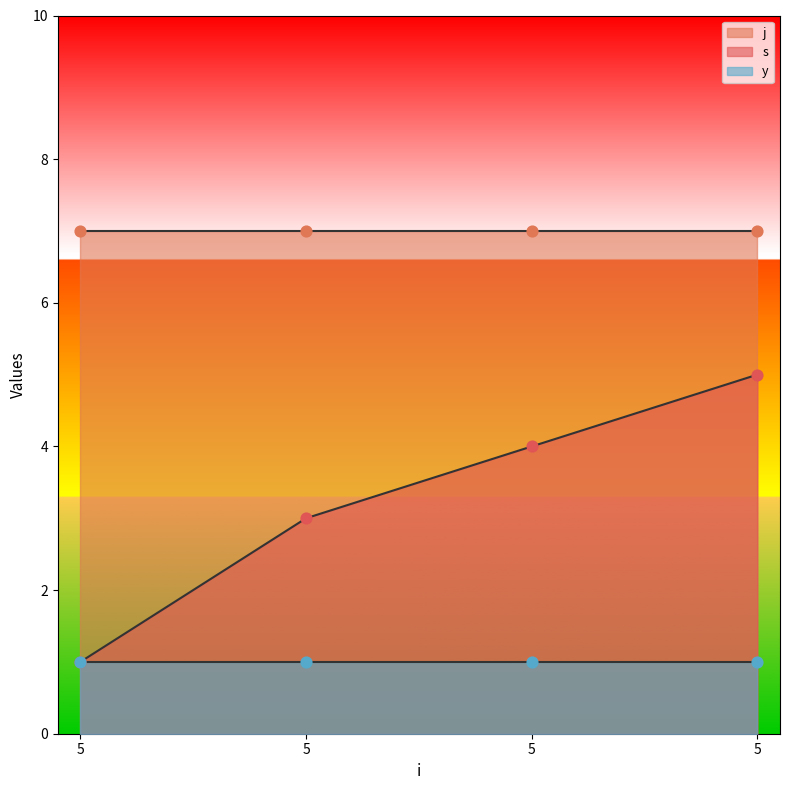

At which category is the sum across all series the highest?

5